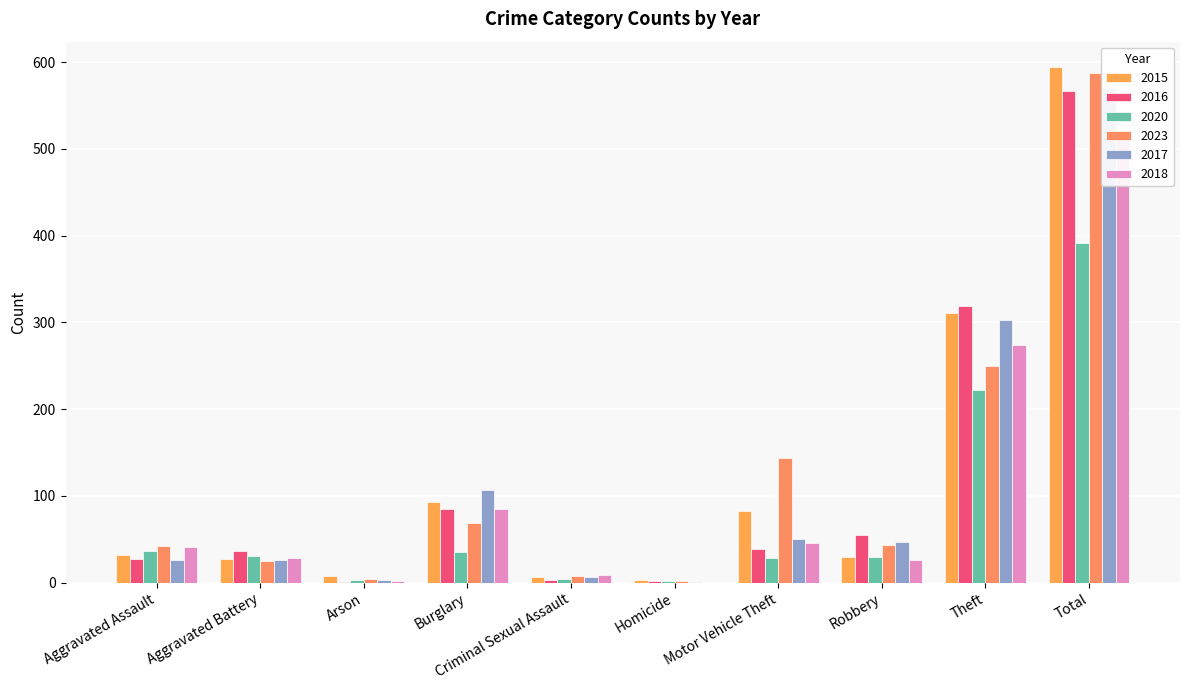

What is the total value across all series at Arson?

21